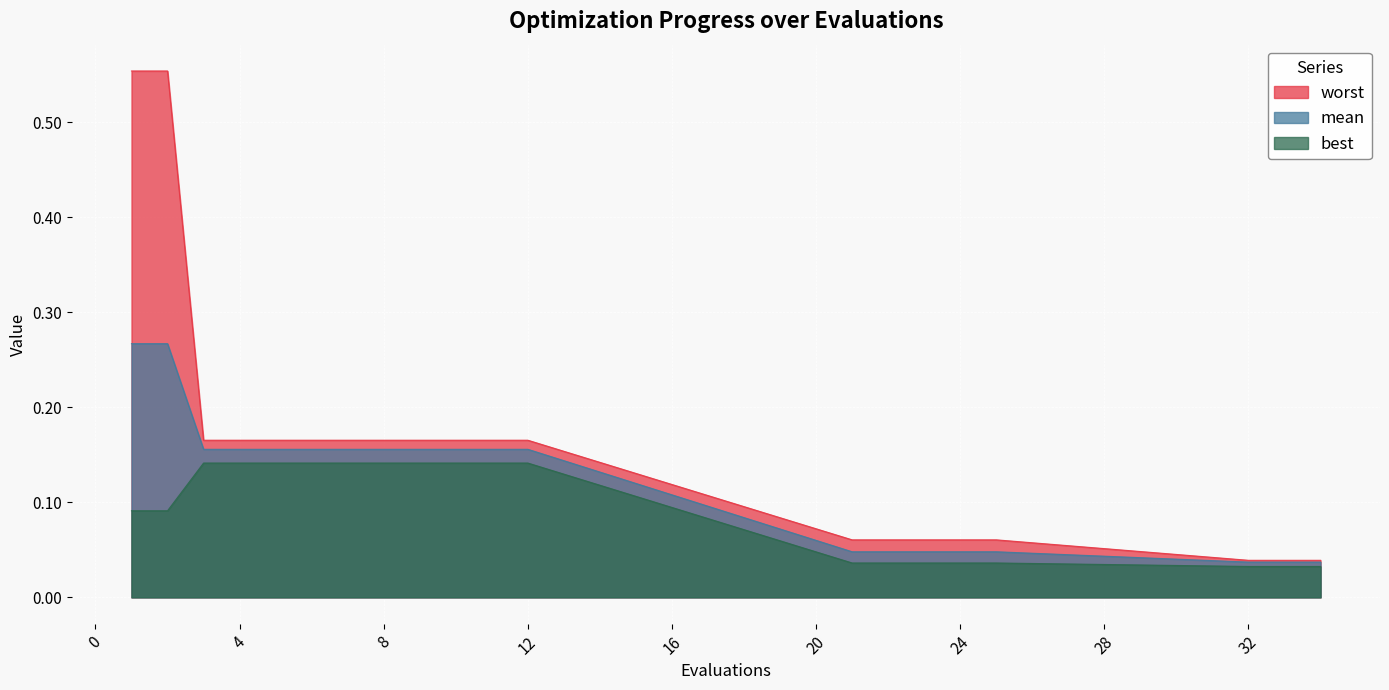

How many data points does each series have?

20